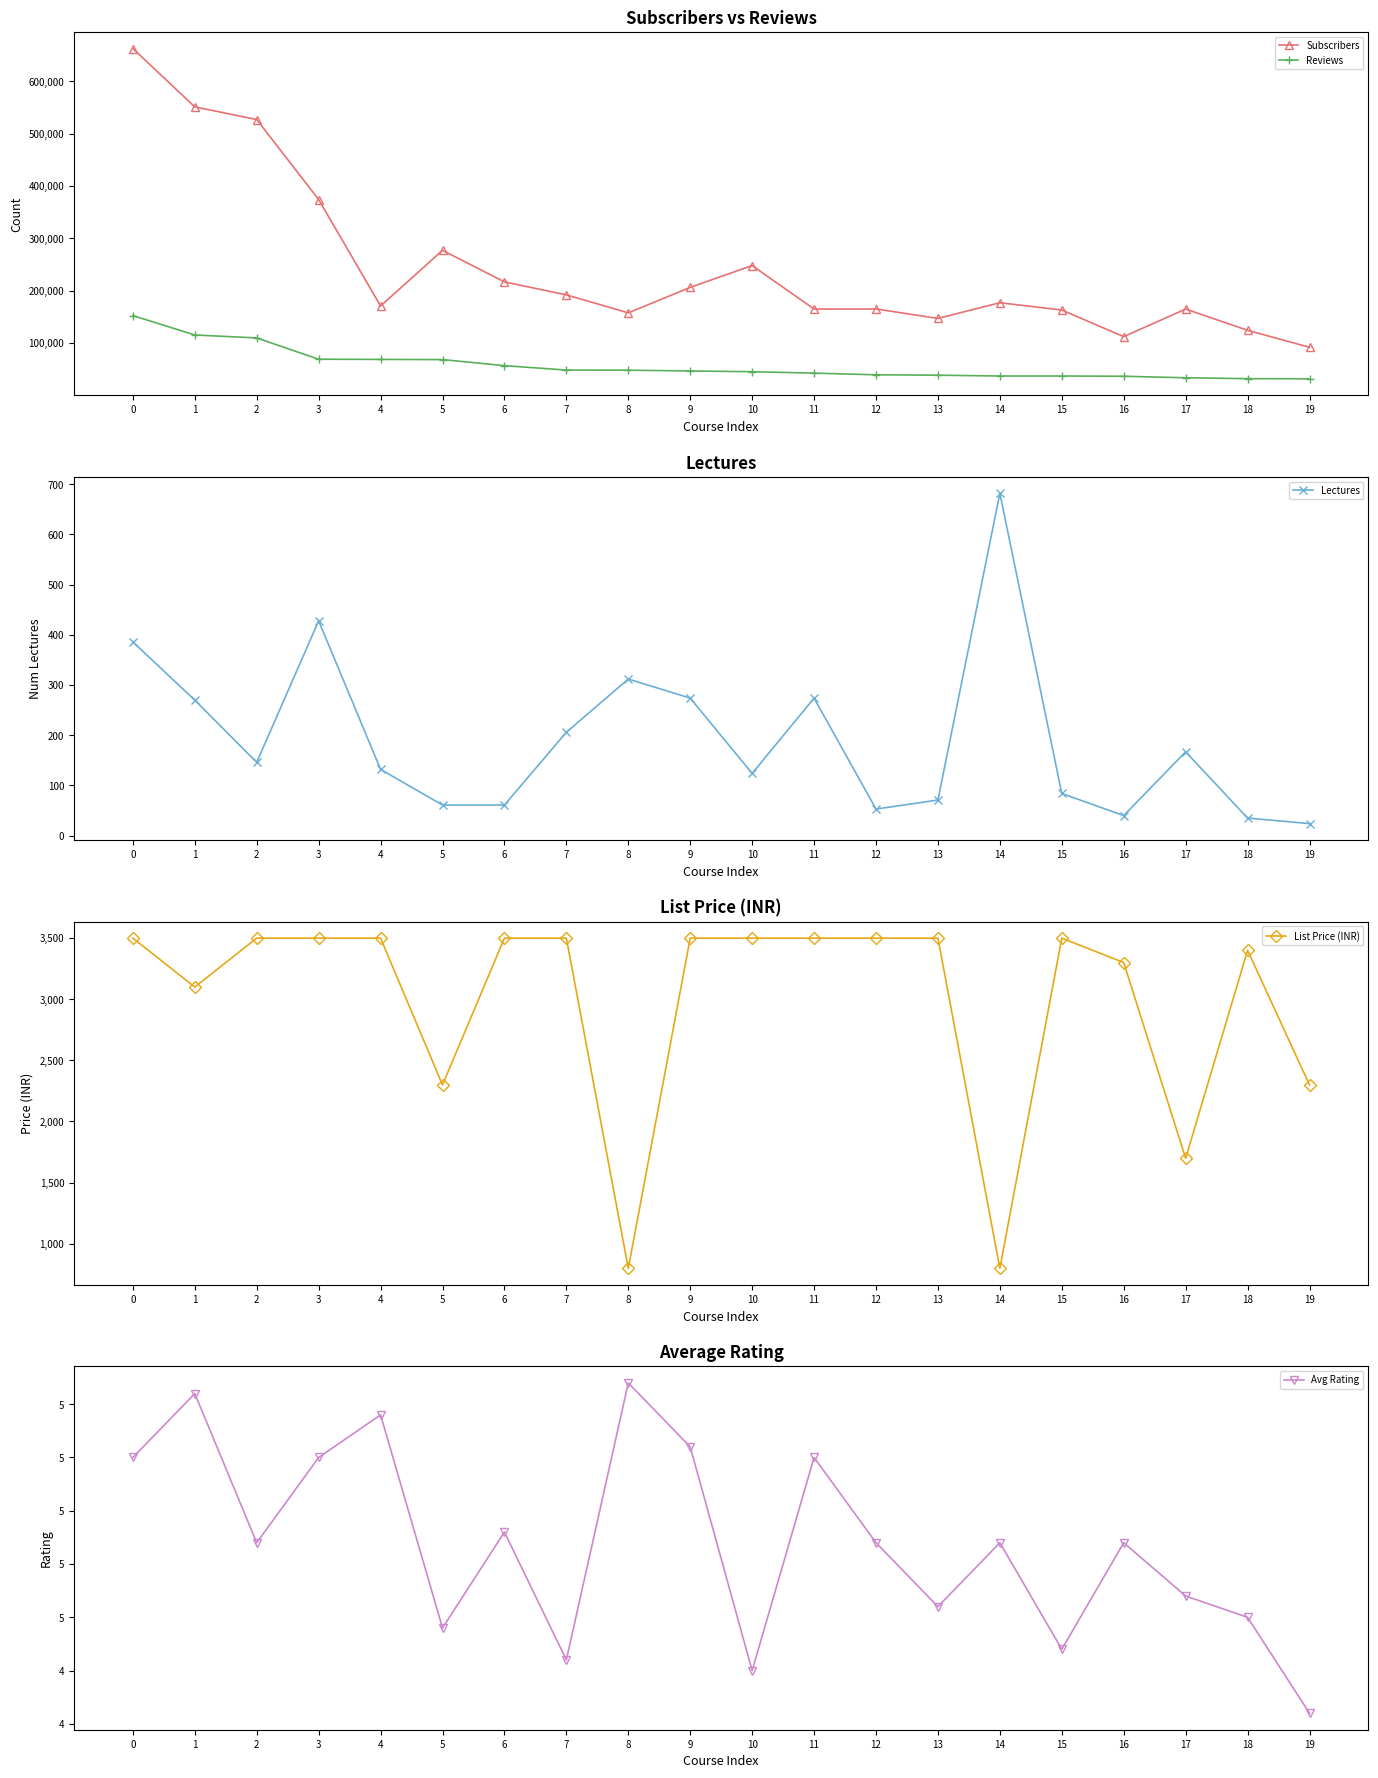

Which label corresponds to the smallest value in the chart?

19